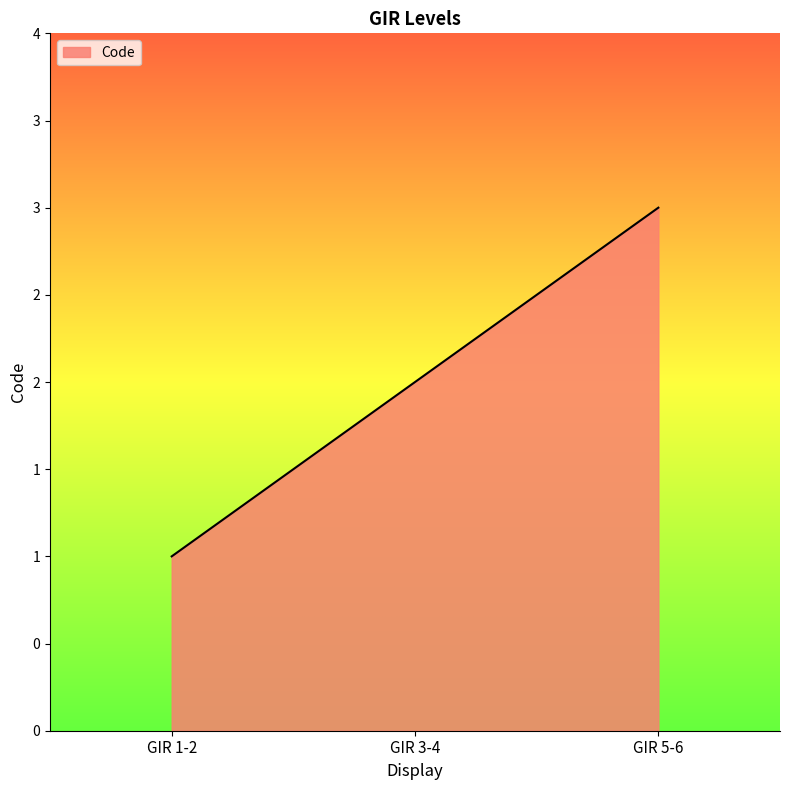

Does the chart have visible grid lines?

No